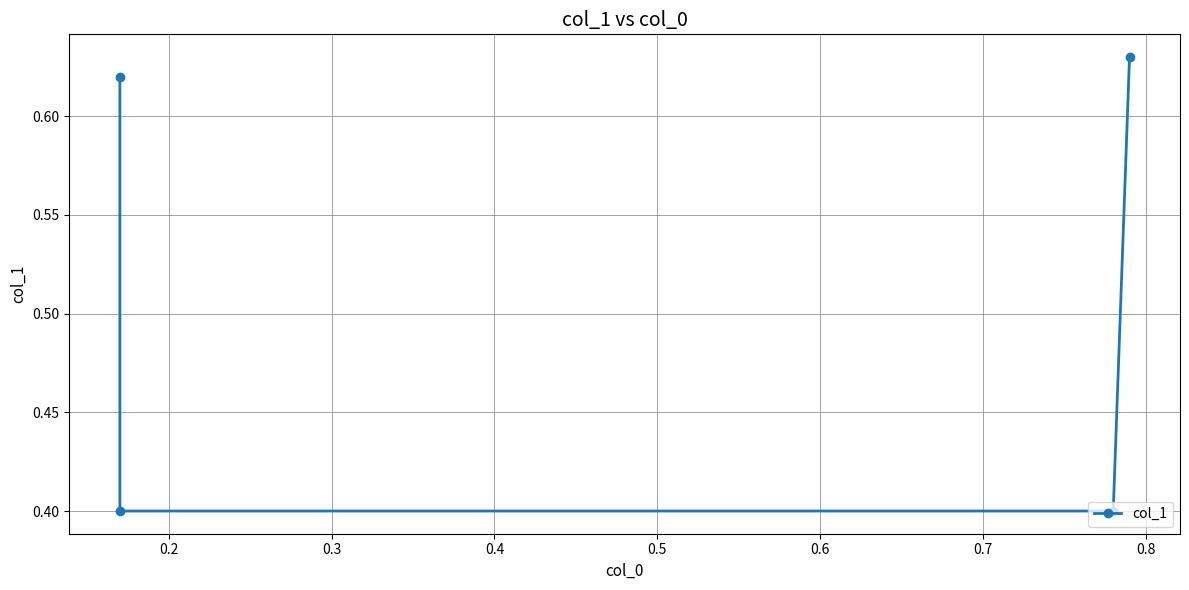

What is the minimum value shown in the chart?

0.4